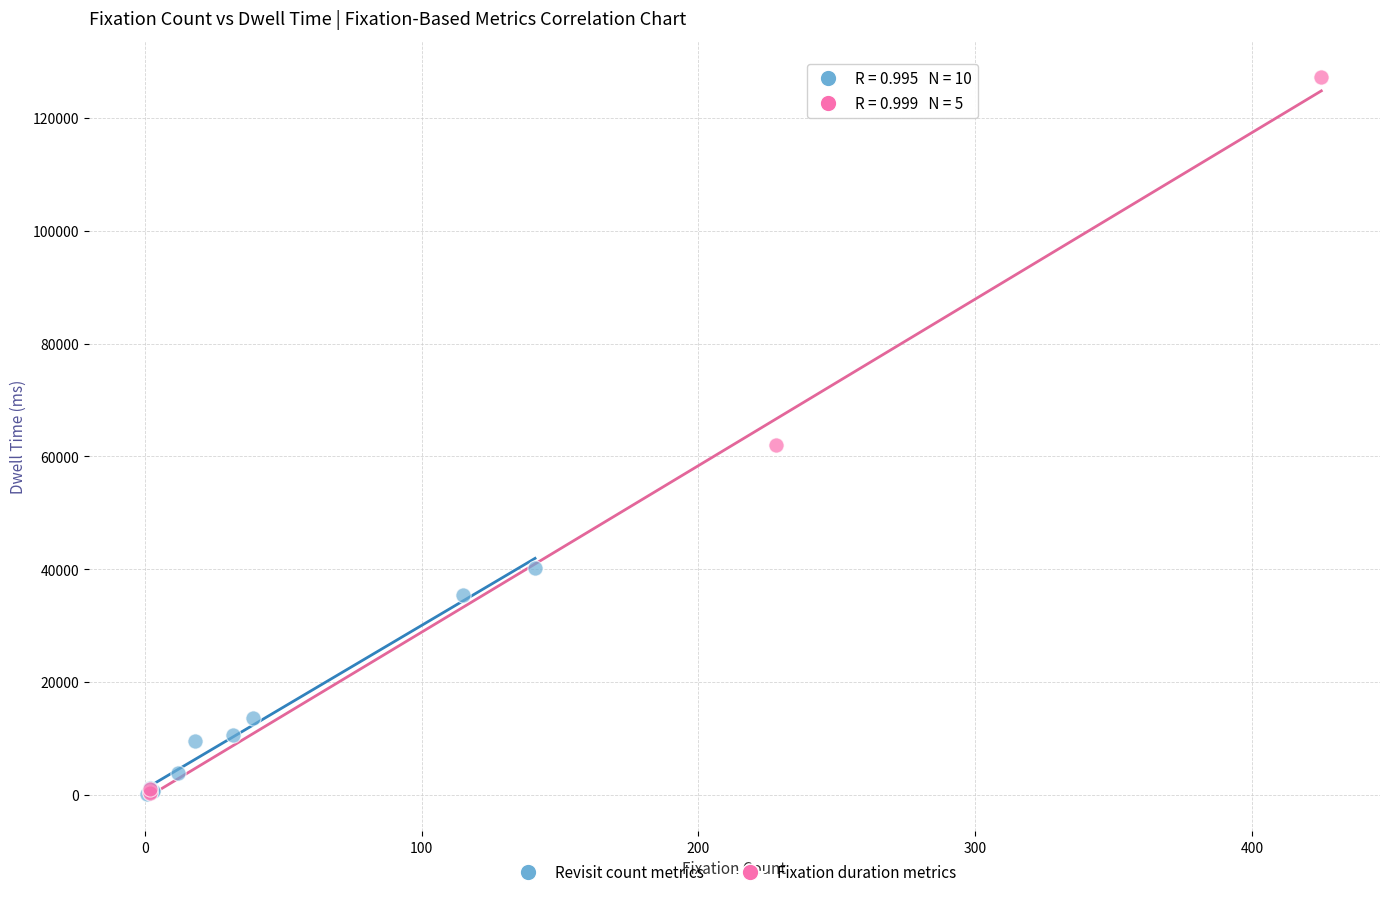

Which series contains the highest Y value?

Fixation duration metrics